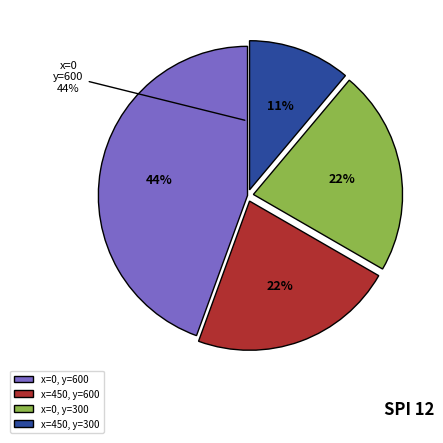

What is the change in value from 450 to 0?

-300